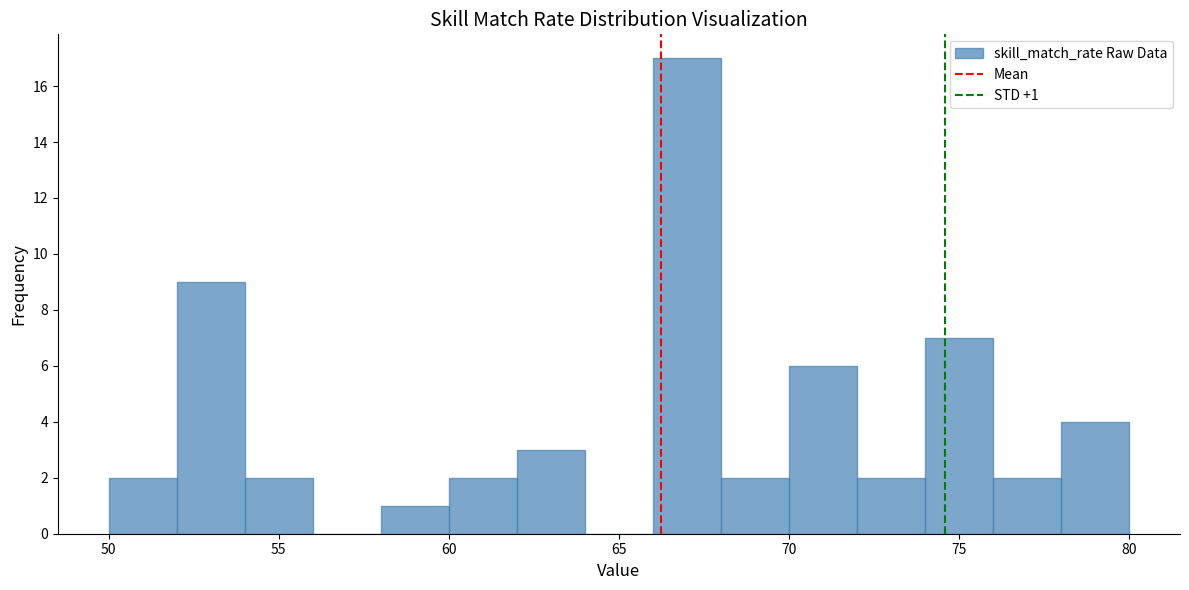

Over which range of the x-axis is the bar tallest?

66 to 68